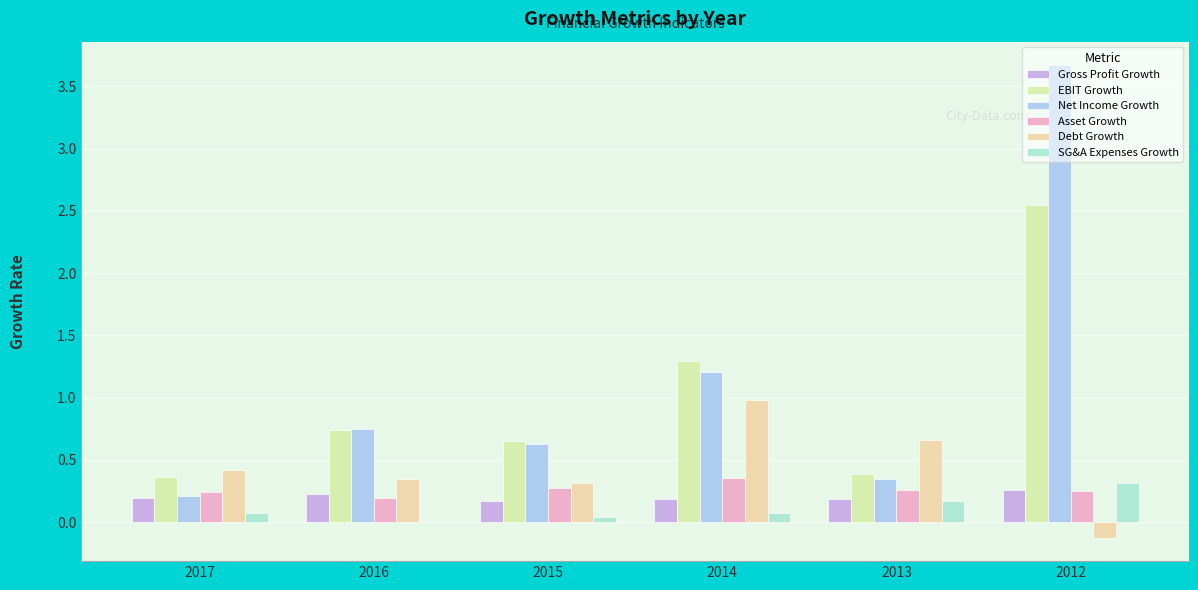

Are the bars horizontal?

No